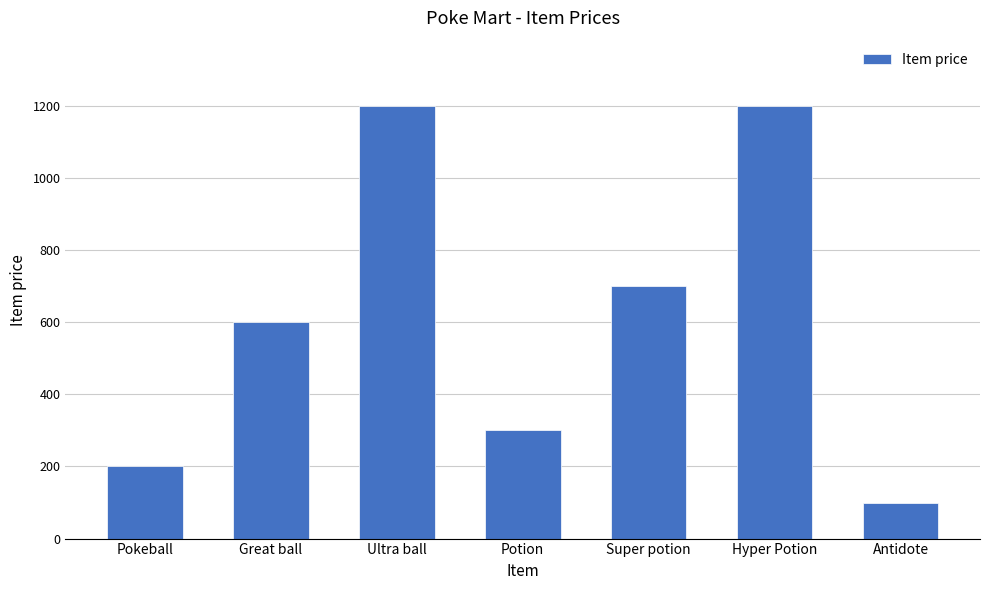

What is the value of the 4th bar from the left?

300